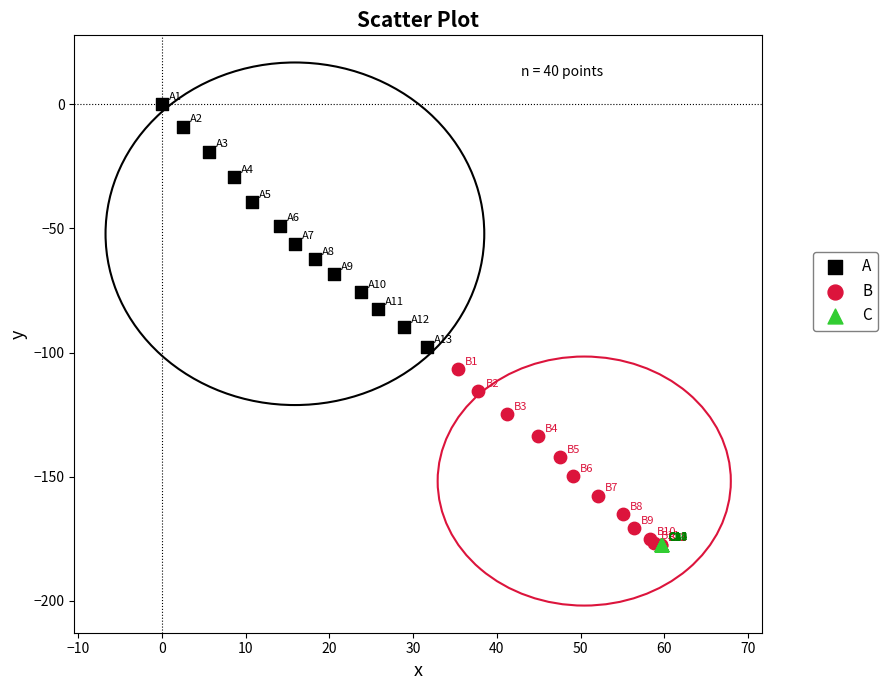

Which series contains the highest Y value?

A